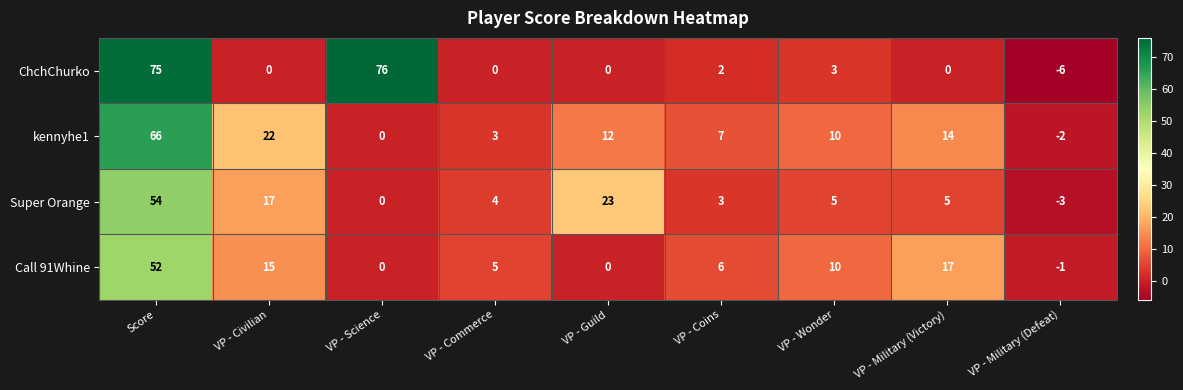

The ChchChurko series shows 3 at VP - Wonder. True or false?

True